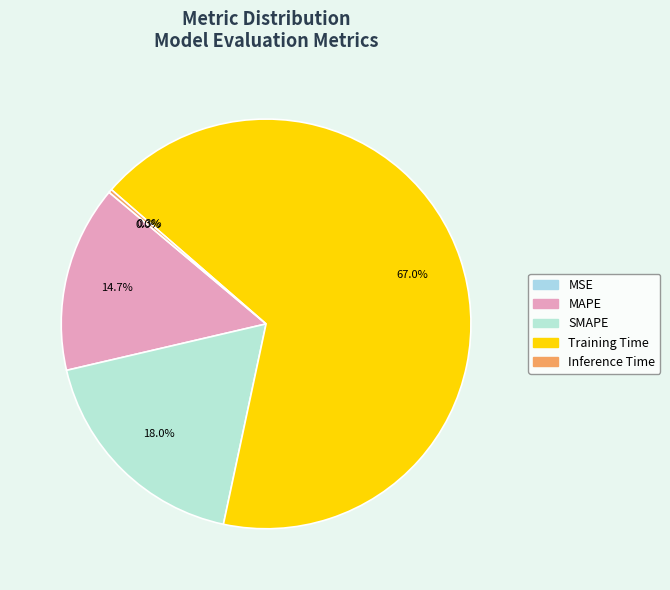

Which category has the biggest portion of the pie?

Training Time